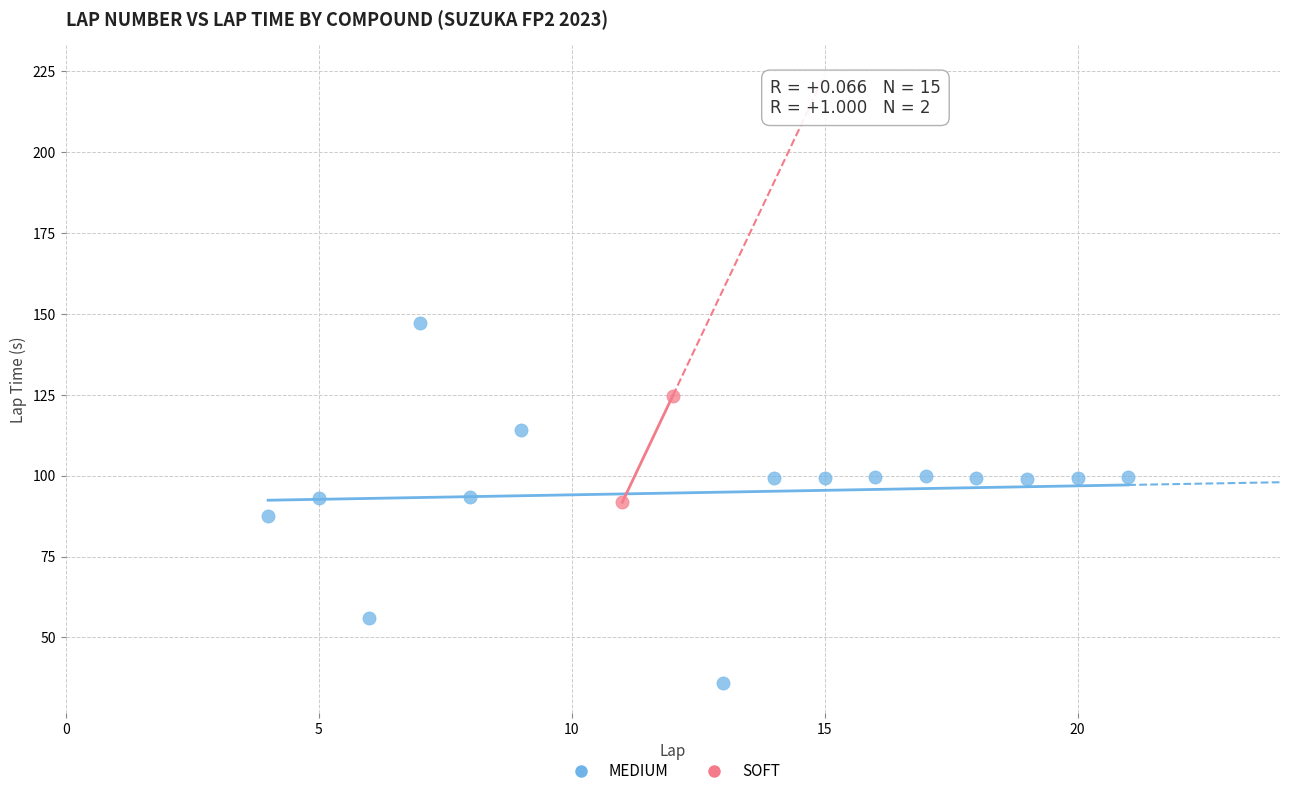

What are all the series names shown in the legend?

MEDIUM, SOFT